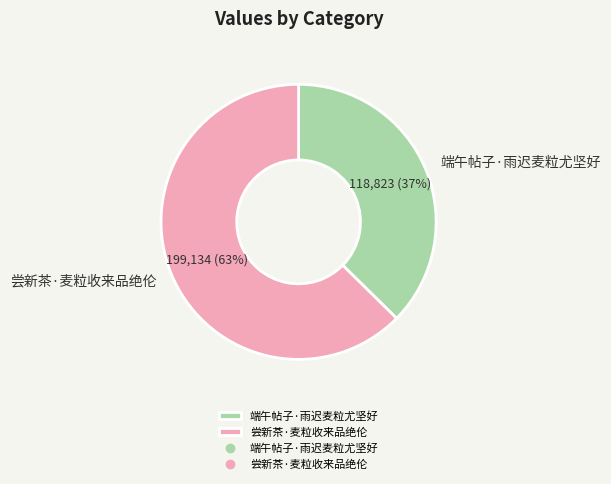

What is the largest slice in the pie chart?

尝新茶·麦粒收来品绝伦